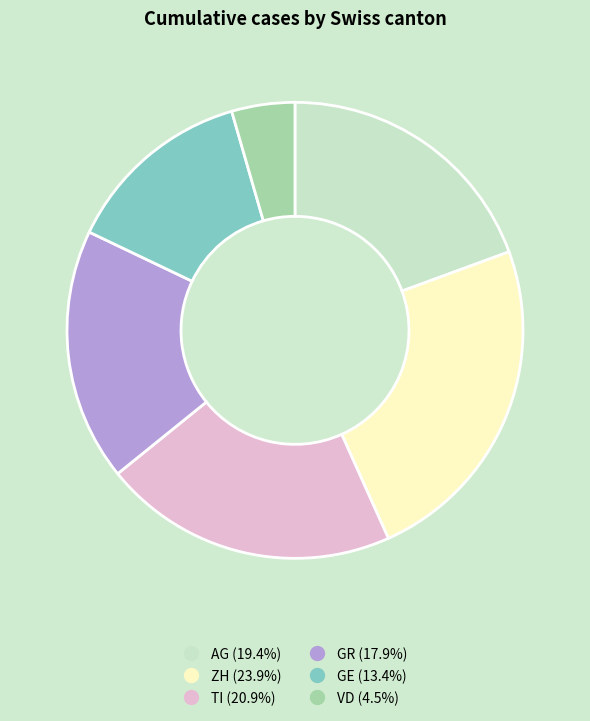

Which has a higher value, VD or TI?

TI